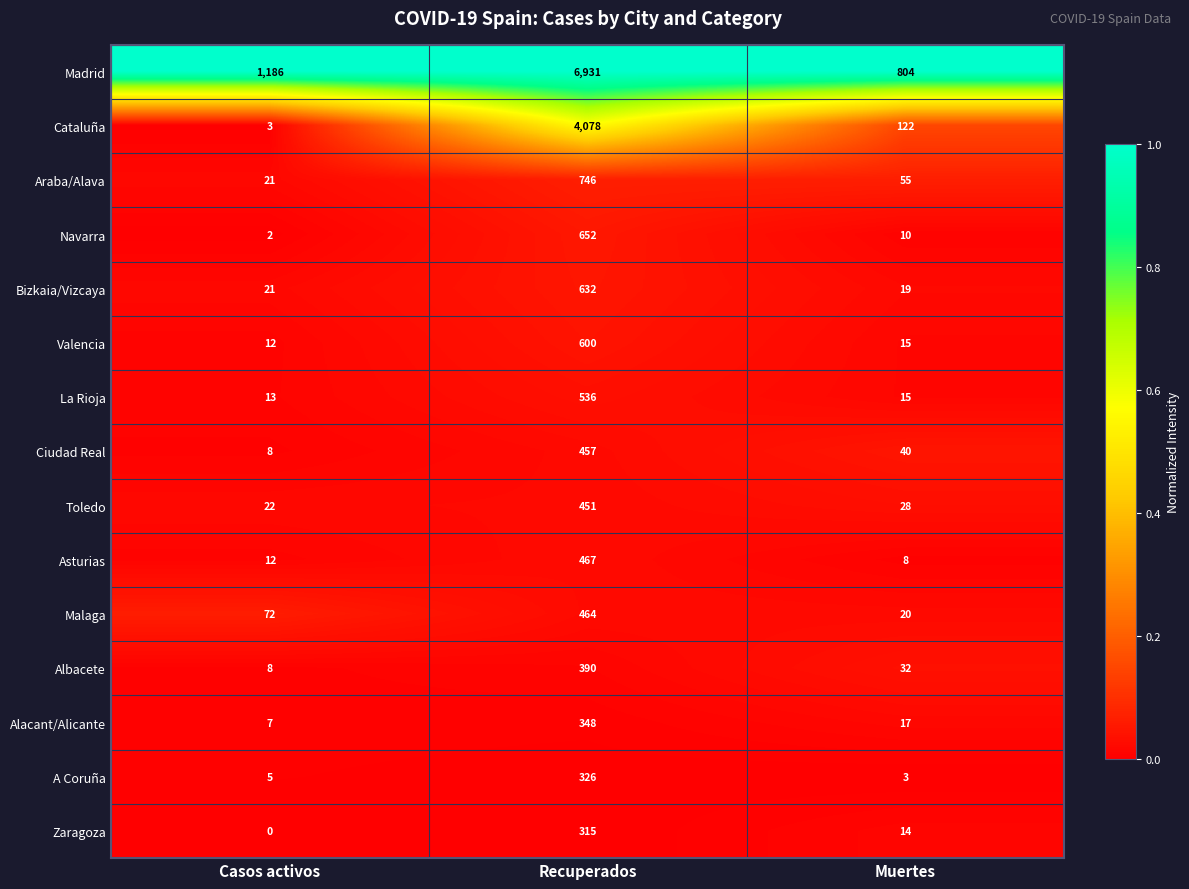

Rank the series by their maximum value, from lowest to highest.

Zaragoza, A Coruña, Alacant/Alicante, Albacete, Toledo, Ciudad Real, Malaga, Asturias, La Rioja, Valencia, Bizkaia/Vizcaya, Navarra, Araba/Alava, Cataluña, Madrid